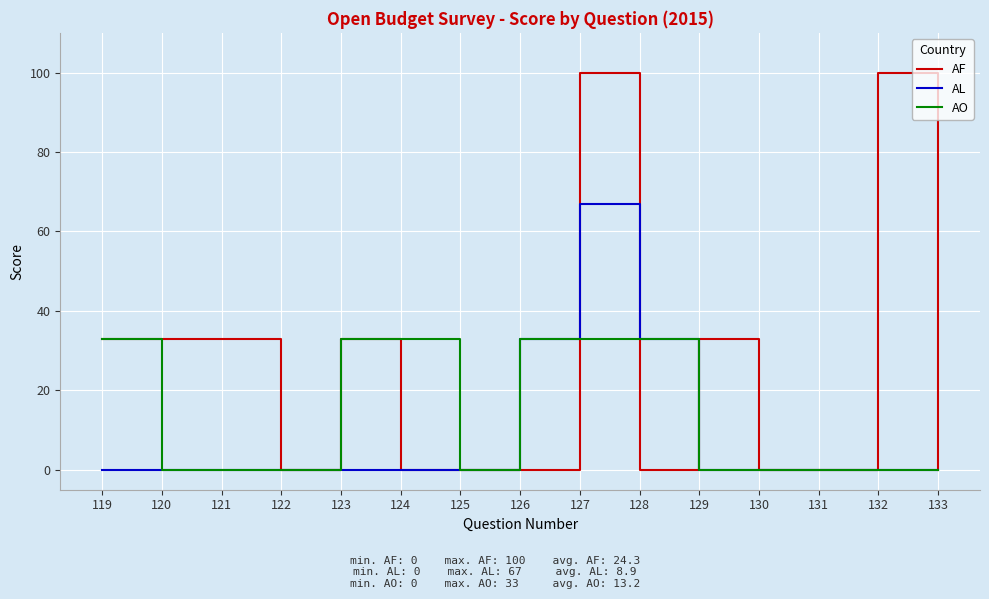

What is the maximum value for AO?

33